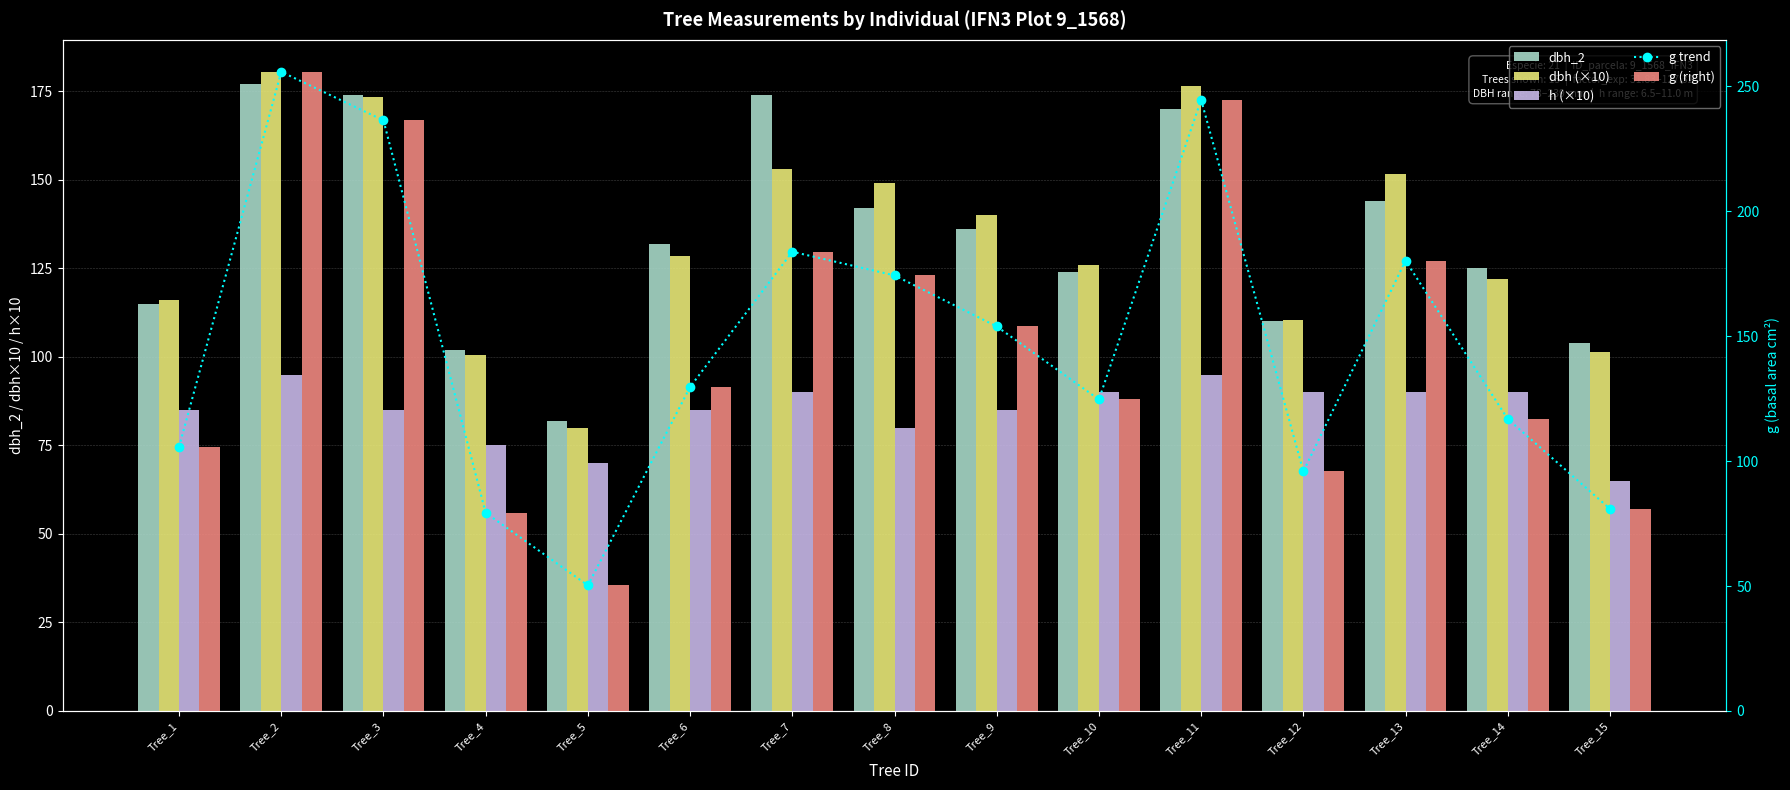

What is the sum of the g trend values at Tree_11 and Tree_15?

325.6